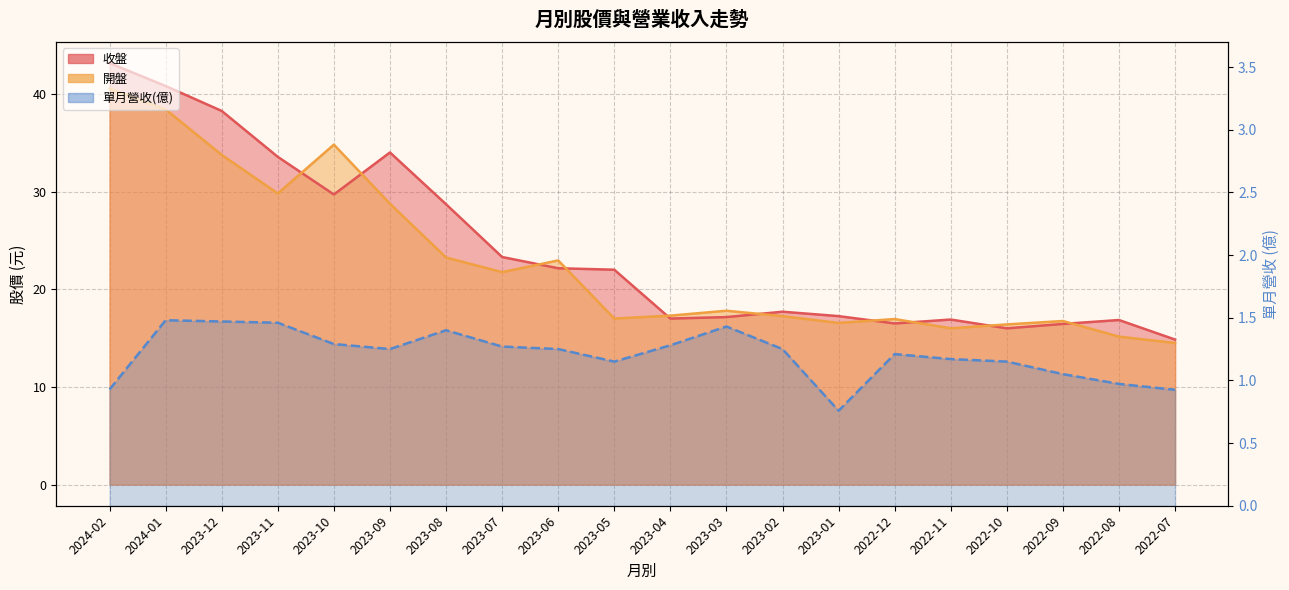

True or false: 開盤 and 收盤 intersect in this chart.

True